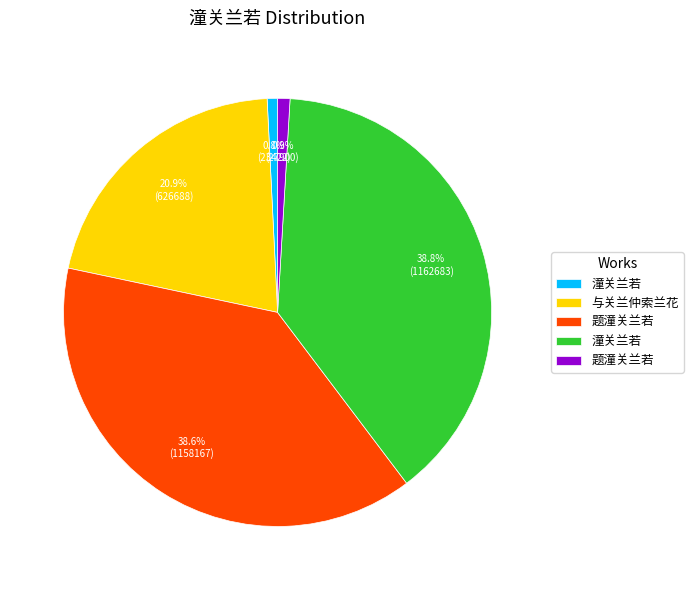

Does any single category account for the majority?

No